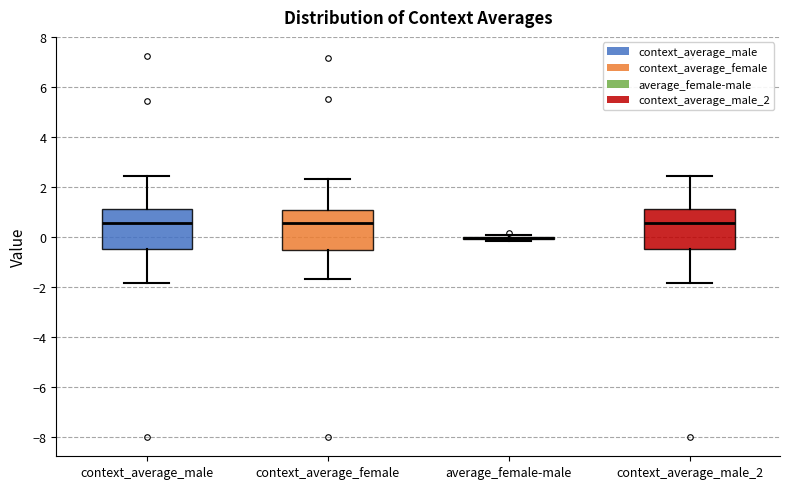

Reading left to right, read every box against the y-axis: the position of its median line, the range the box covers, and the ends of its whiskers. The values are not printed on the chart, so give them approximately, as read against the axis.

context_average_male: median 0.6, box -0.4 to 1.2, whiskers -1.8 to 2.4
context_average_female: median 0.6, box -0.4 to 1.0, whiskers -1.6 to 2.4
average_female-male: box collapsed to a line at 0.0, whiskers -0.2 to 0.2
context_average_male_2: median 0.6, box -0.4 to 1.2, whiskers -1.8 to 2.4